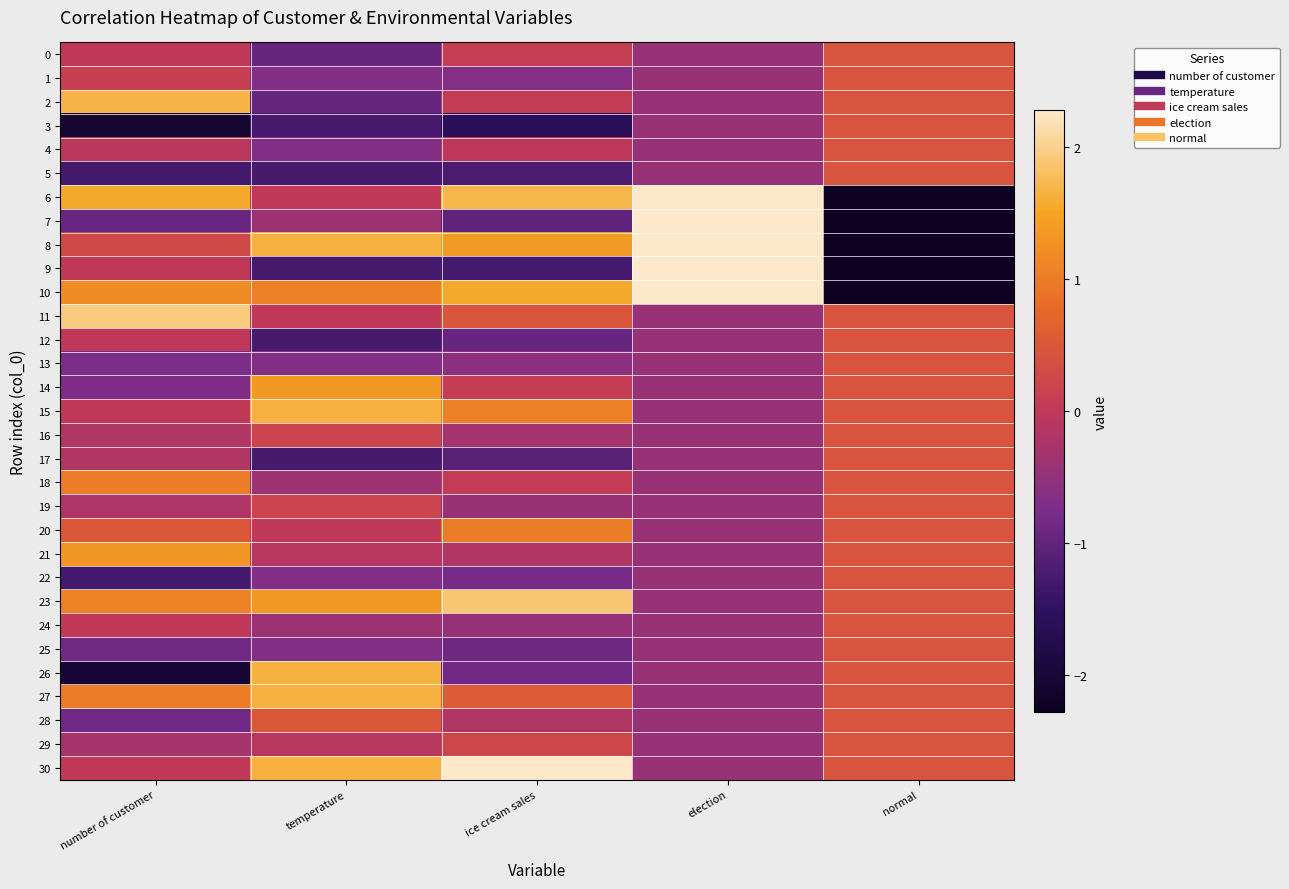

Reading left to right, what are all the values shown in this chart?

0: number of customer=0.0	temperature=-1.0	ice cream sales=0.1	election=-0.4	normal=0.4
1: number of customer=0.1	temperature=-0.7	ice cream sales=-0.6	election=-0.4	normal=0.4
2: number of customer=1.7	temperature=-1.0	ice cream sales=0.1	election=-0.4	normal=0.4
3: number of customer=-2.1	temperature=-1.3	ice cream sales=-1.6	election=-0.4	normal=0.4
4: number of customer=-0.0	temperature=-0.7	ice cream sales=-0.0	election=-0.4	normal=0.4
5: number of customer=-1.3	temperature=-1.3	ice cream sales=-1.2	election=-0.4	normal=0.4
6: number of customer=1.6	temperature=0.0	ice cream sales=1.7	election=2.3	normal=-2.3
7: number of customer=-0.9	temperature=-0.4	ice cream sales=-1.0	election=2.3	normal=-2.3
8: number of customer=0.3	temperature=1.6	ice cream sales=1.4	election=2.3	normal=-2.3
9: number of customer=0.0	temperature=-1.3	ice cream sales=-1.3	election=2.3	normal=-2.3
10: number of customer=1.2	temperature=1.1	ice cream sales=1.6	election=2.3	normal=-2.3
11: number of customer=1.9	temperature=0.0	ice cream sales=0.5	election=-0.4	normal=0.4
12: number of customer=-0.0	temperature=-1.3	ice cream sales=-1.0	election=-0.4	normal=0.4
13: number of customer=-0.7	temperature=-0.7	ice cream sales=-0.6	election=-0.4	normal=0.4
14: number of customer=-0.7	temperature=1.4	ice cream sales=0.1	election=-0.4	normal=0.4
15: number of customer=0.0	temperature=1.6	ice cream sales=1.1	election=-0.4	normal=0.4
16: number of customer=-0.2	temperature=0.2	ice cream sales=-0.3	election=-0.4	normal=0.4
17: number of customer=-0.2	temperature=-1.3	ice cream sales=-1.1	election=-0.4	normal=0.4
18: number of customer=1.0	temperature=-0.4	ice cream sales=0.1	election=-0.4	normal=0.4
19: number of customer=-0.2	temperature=0.2	ice cream sales=-0.4	election=-0.4	normal=0.4
20: number of customer=0.5	temperature=0.0	ice cream sales=1.0	election=-0.4	normal=0.4
21: number of customer=1.3	temperature=-0.1	ice cream sales=-0.2	election=-0.4	normal=0.4
22: number of customer=-1.3	temperature=-0.7	ice cream sales=-0.8	election=-0.4	normal=0.4
23: number of customer=1.1	temperature=1.4	ice cream sales=1.9	election=-0.4	normal=0.4
24: number of customer=0.0	temperature=-0.4	ice cream sales=-0.5	election=-0.4	normal=0.4
25: number of customer=-0.9	temperature=-0.7	ice cream sales=-0.9	election=-0.4	normal=0.4
26: number of customer=-2.0	temperature=1.6	ice cream sales=-0.8	election=-0.4	normal=0.4
27: number of customer=1.0	temperature=1.6	ice cream sales=0.6	election=-0.4	normal=0.4
28: number of customer=-0.9	temperature=0.5	ice cream sales=-0.2	election=-0.4	normal=0.4
29: number of customer=-0.3	temperature=-0.1	ice cream sales=0.2	election=-0.4	normal=0.4
30: number of customer=0.0	temperature=1.6	ice cream sales=2.3	election=-0.4	normal=0.4